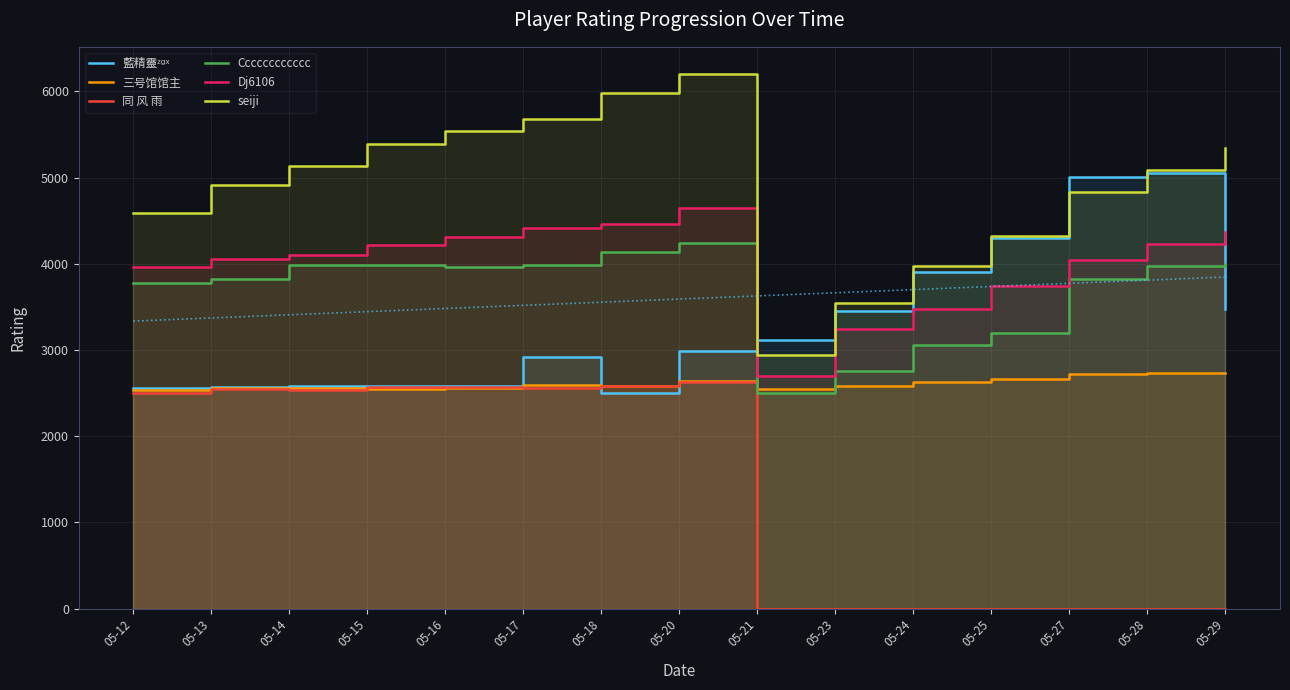

True or false: 同 风 雨 and Cccccccccccc intersect in this chart.

False